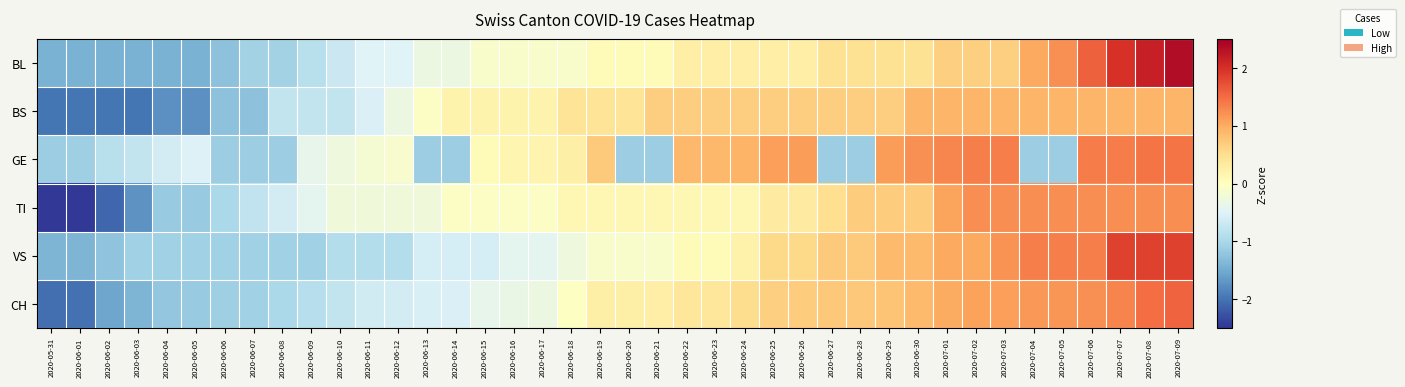

Rank the series by their maximum value, from highest to lowest.

BL, VS, CH, GE, TI, BS